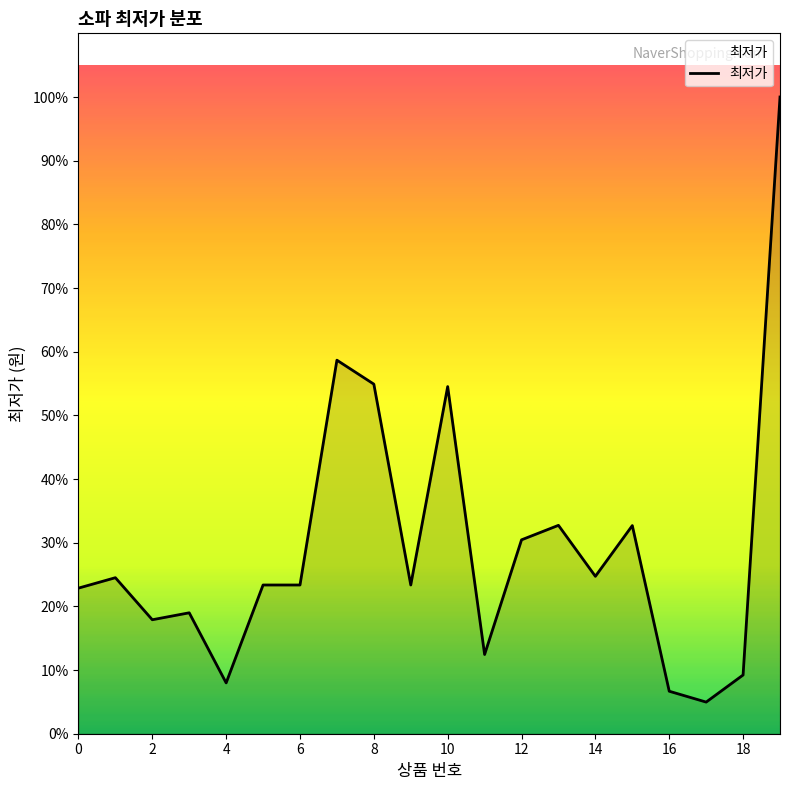

Does the chart display data point markers on the line(s)?

No